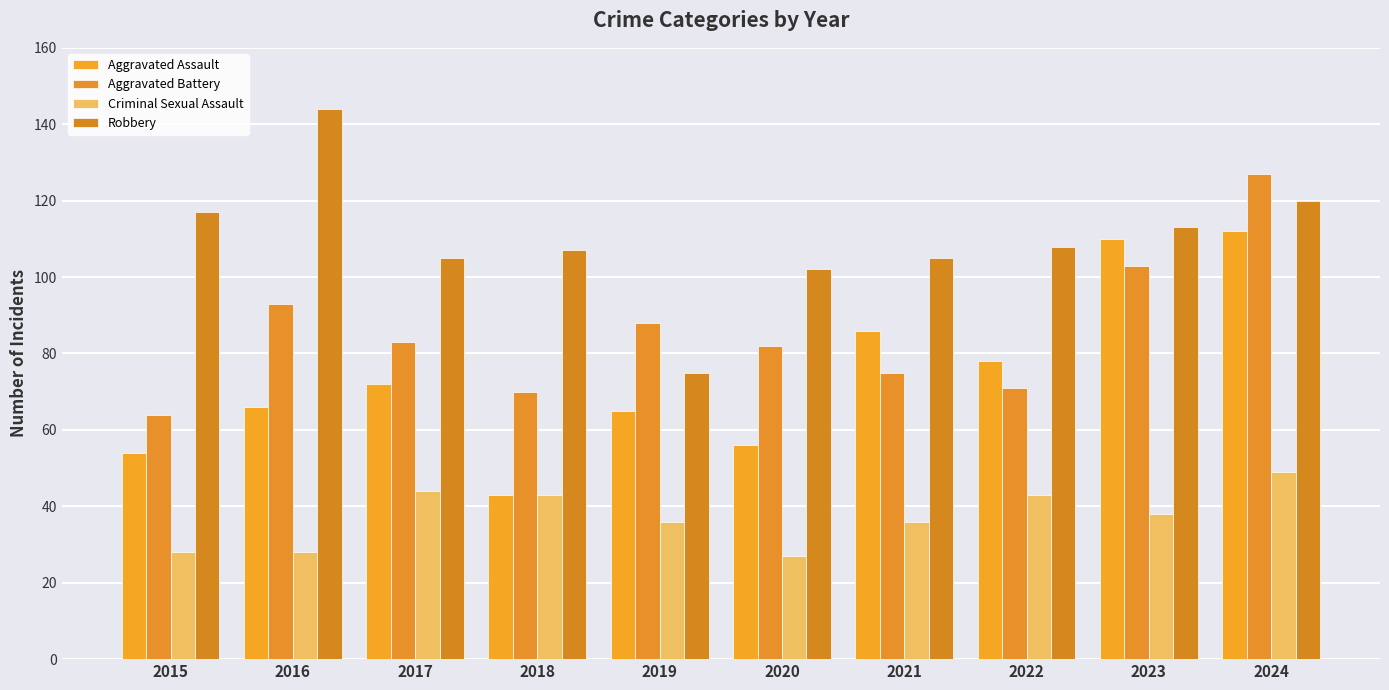

What is the maximum value shown in the chart?

144